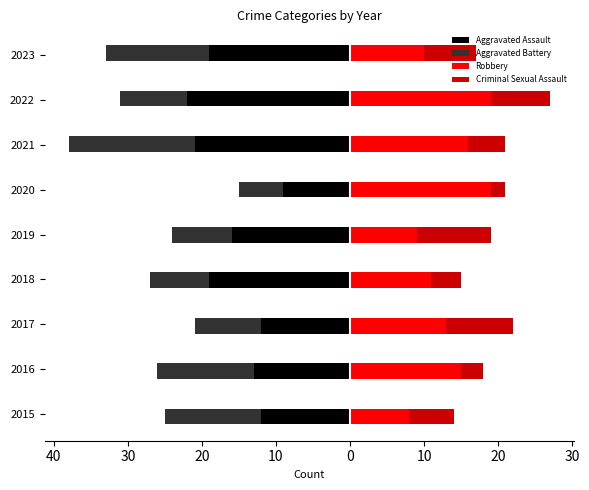

Is it true that Aggravated Battery equals -4 at 2021?

False